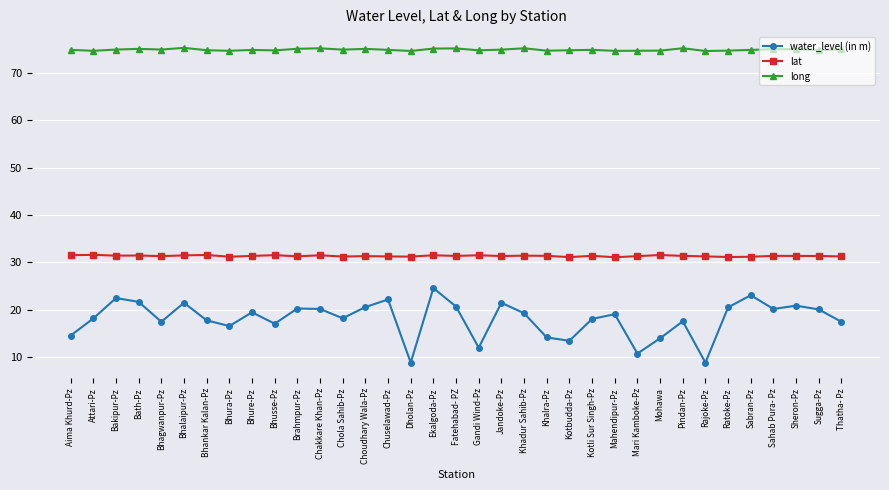

What is the approximate value of water_level (in m) at Rajoke-Pz?

8.9